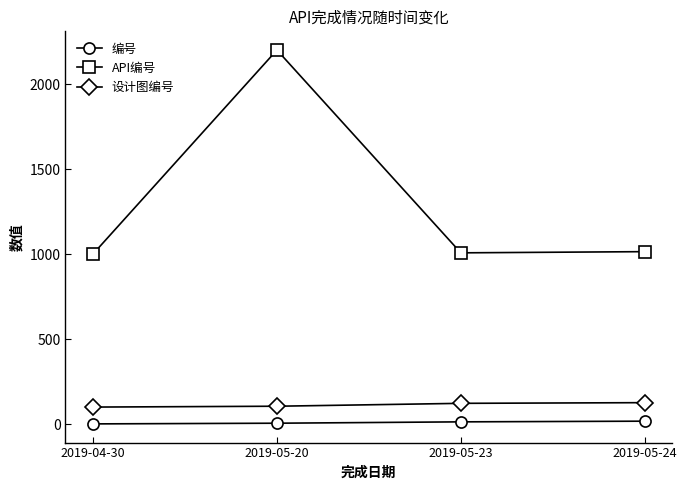

Rank the series by their maximum value, from lowest to highest.

编号, 设计图编号, API编号